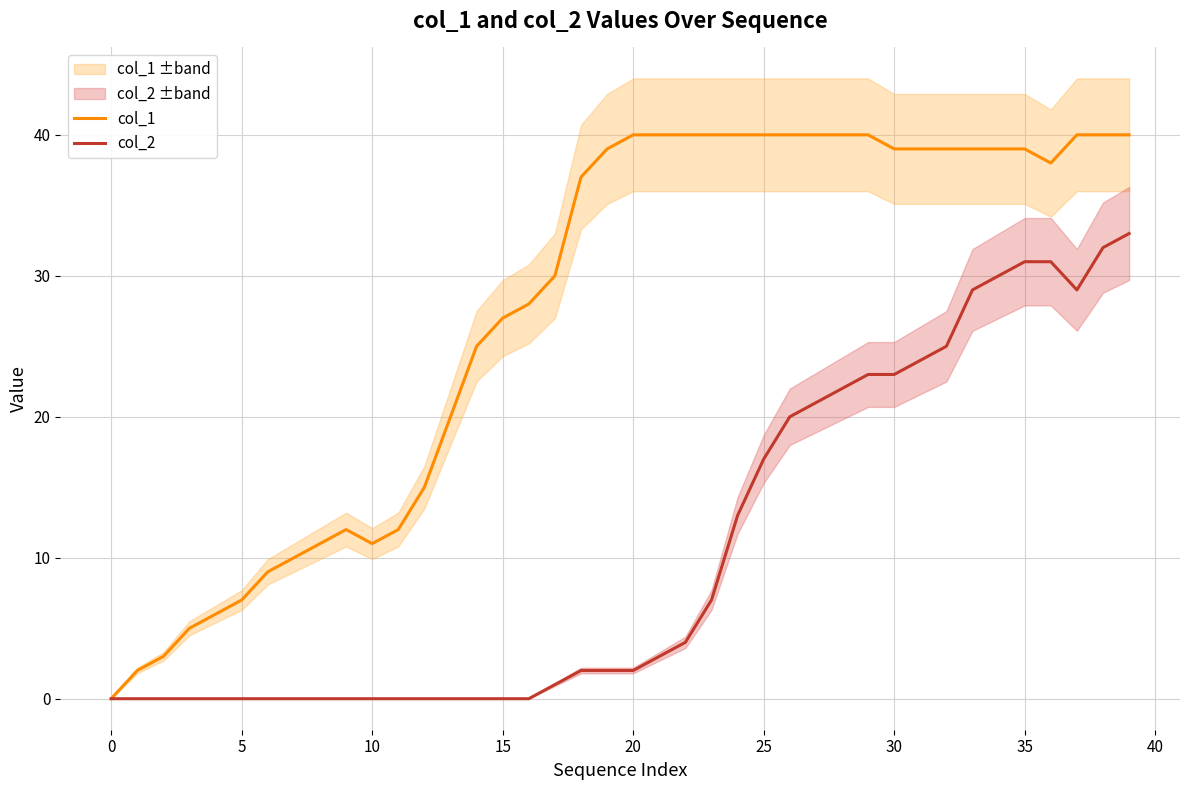

True or false: col_1 and col_2 cross at least once.

False